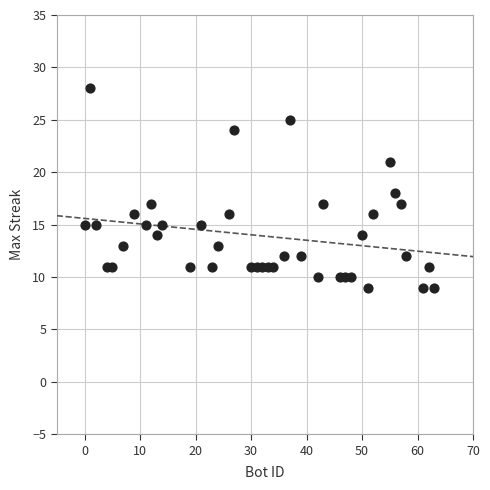

What is the range of X values (max minus min)?

63